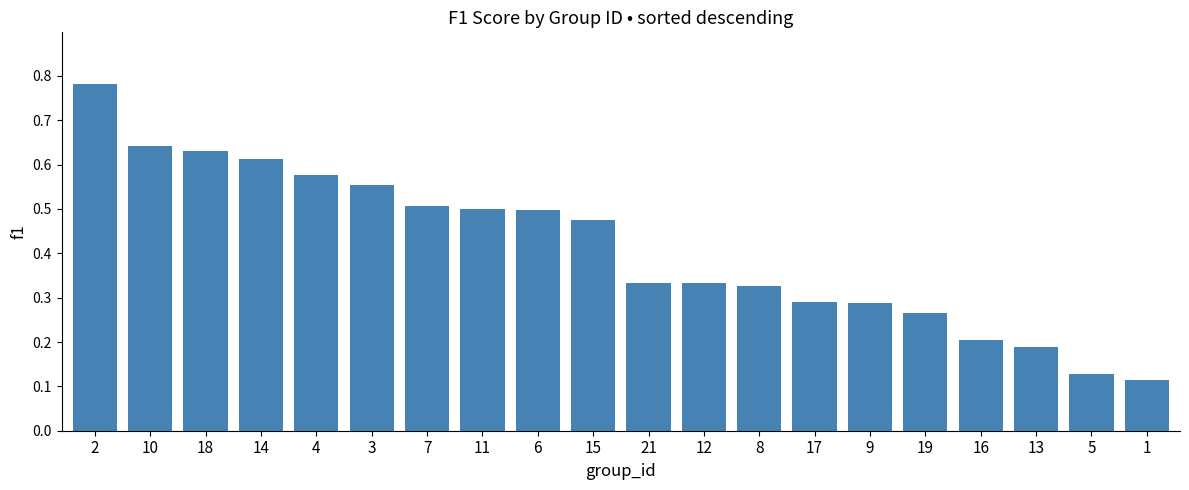

True or false: the data shows 0.1 at 12.

False